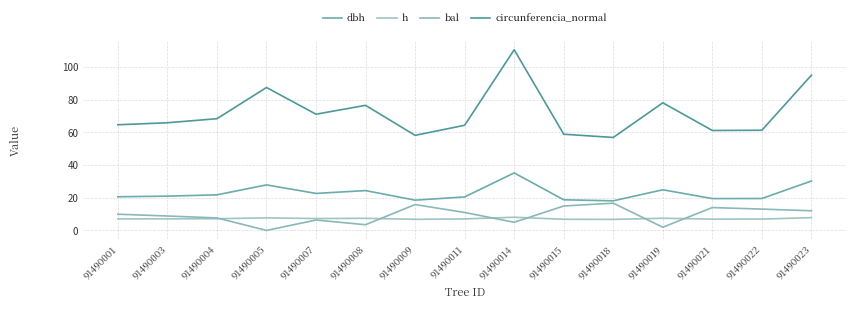

What is the approximate value of bal at 91490014?

5.0